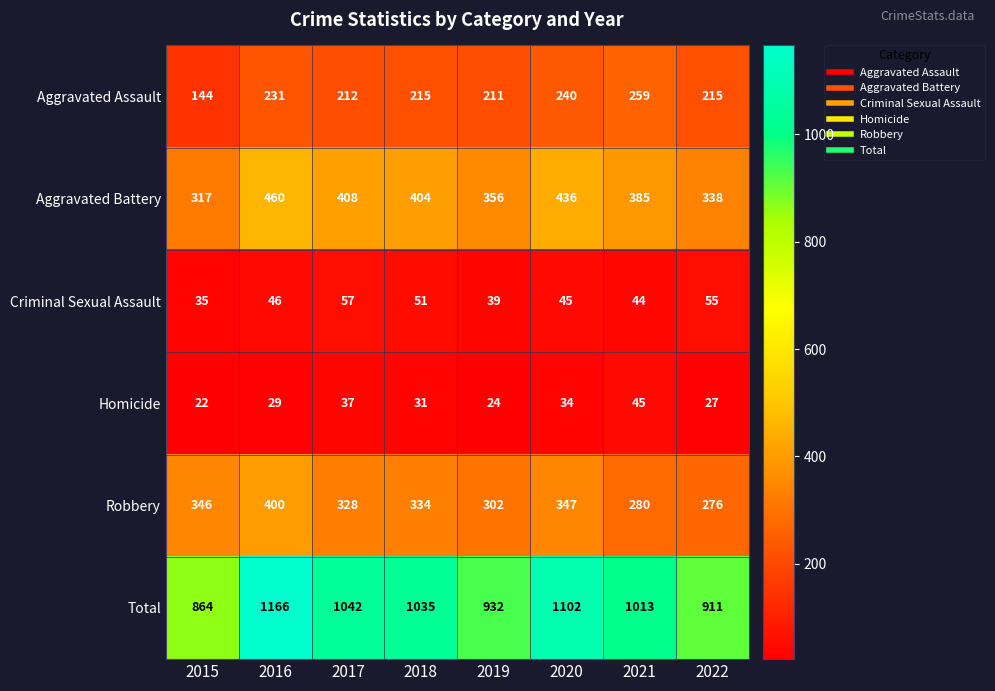

At which category is the sum across all series the highest?

2016